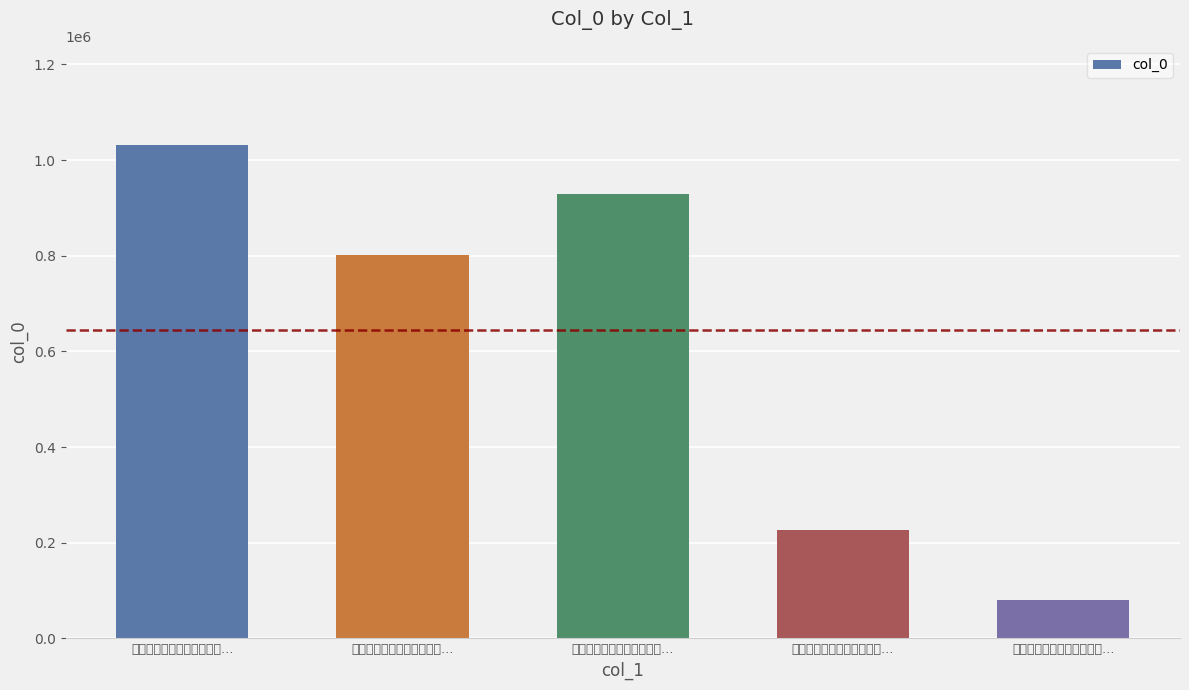

What is the maximum value shown in the chart?

1032309